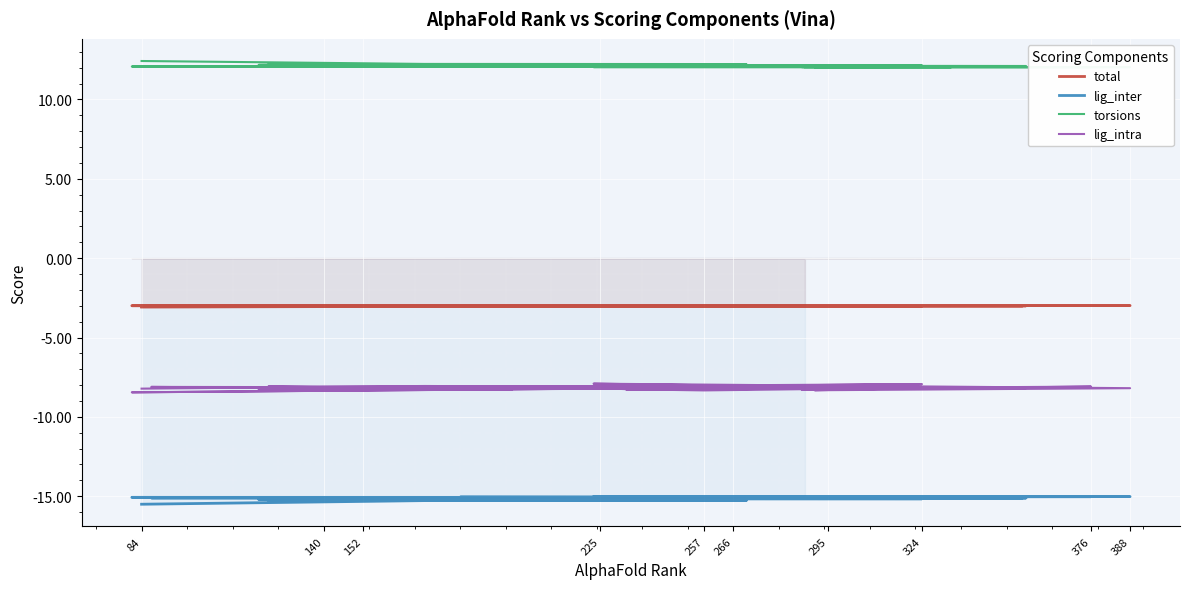

True or false: torsions and lig_inter cross at least once.

False